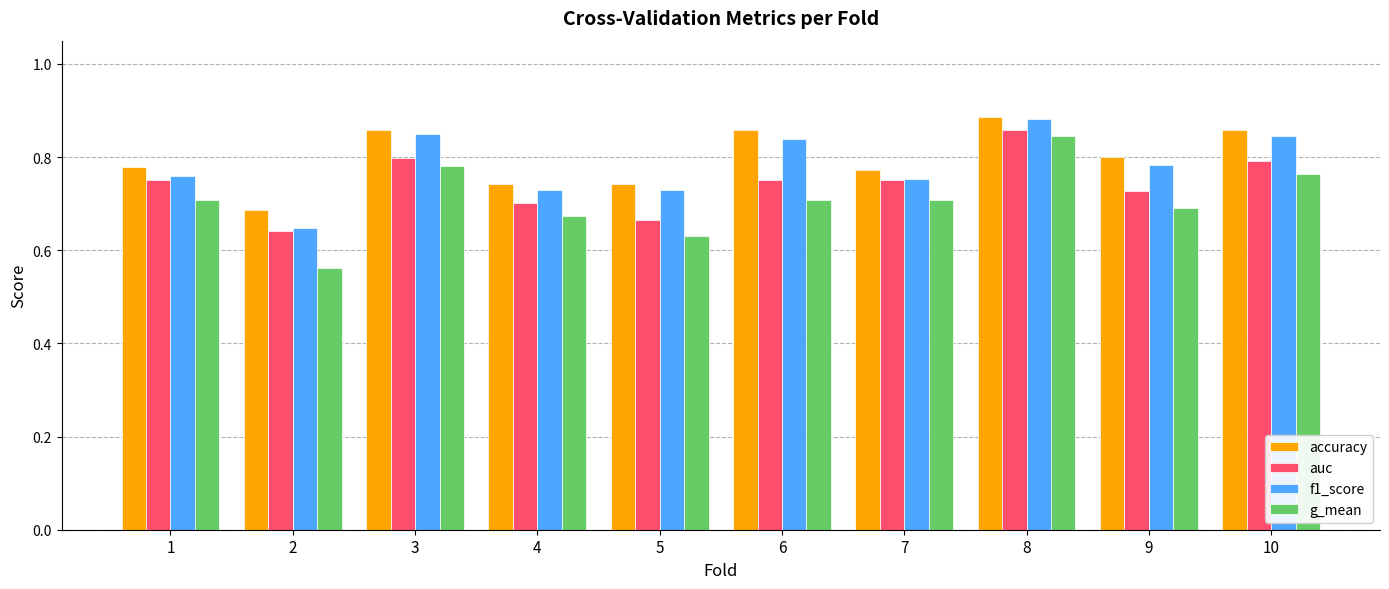

At which category does the chart reach its peak across all series?

8